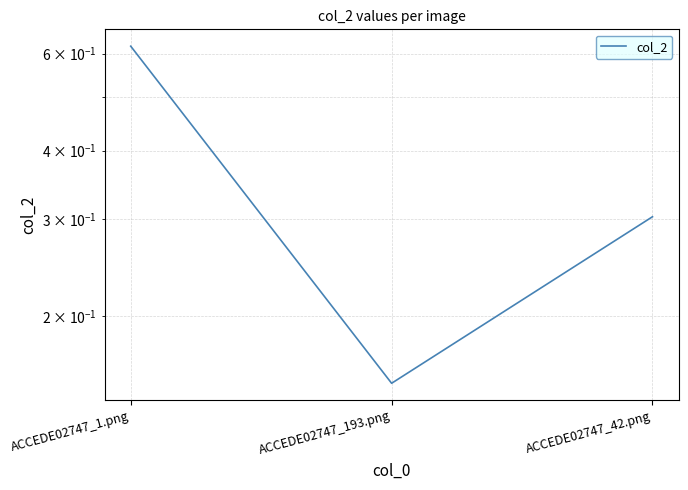

What is the label of the 2nd point from the right?

ACCEDE02747_193.png